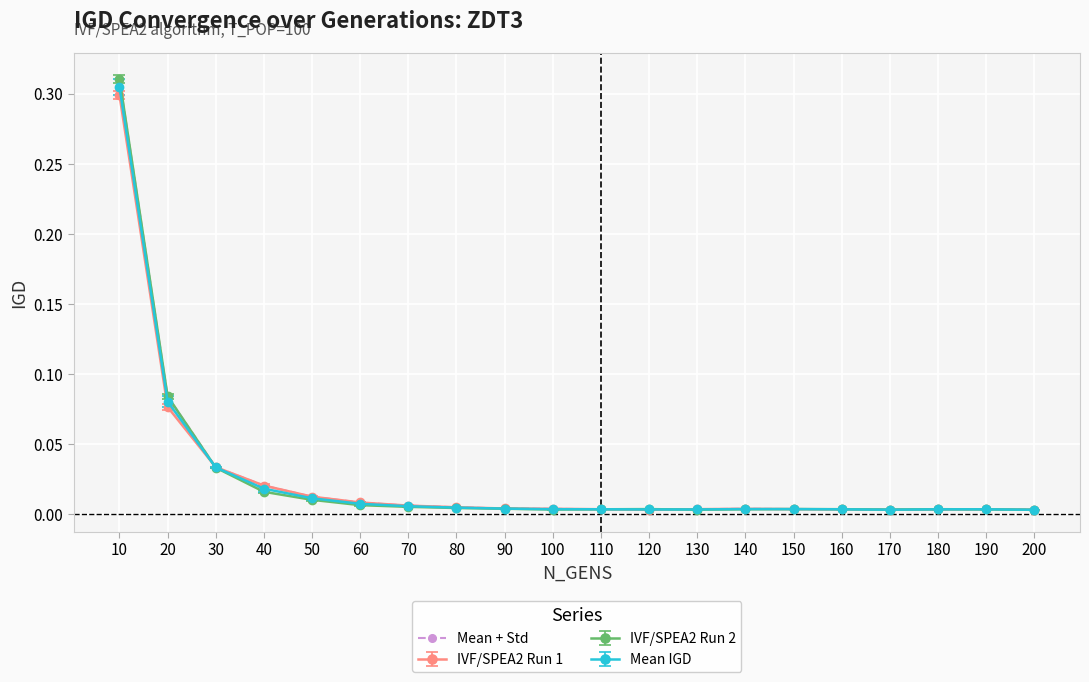

Which series has the largest range (max minus min)?

IVF/SPEA2 Run 2